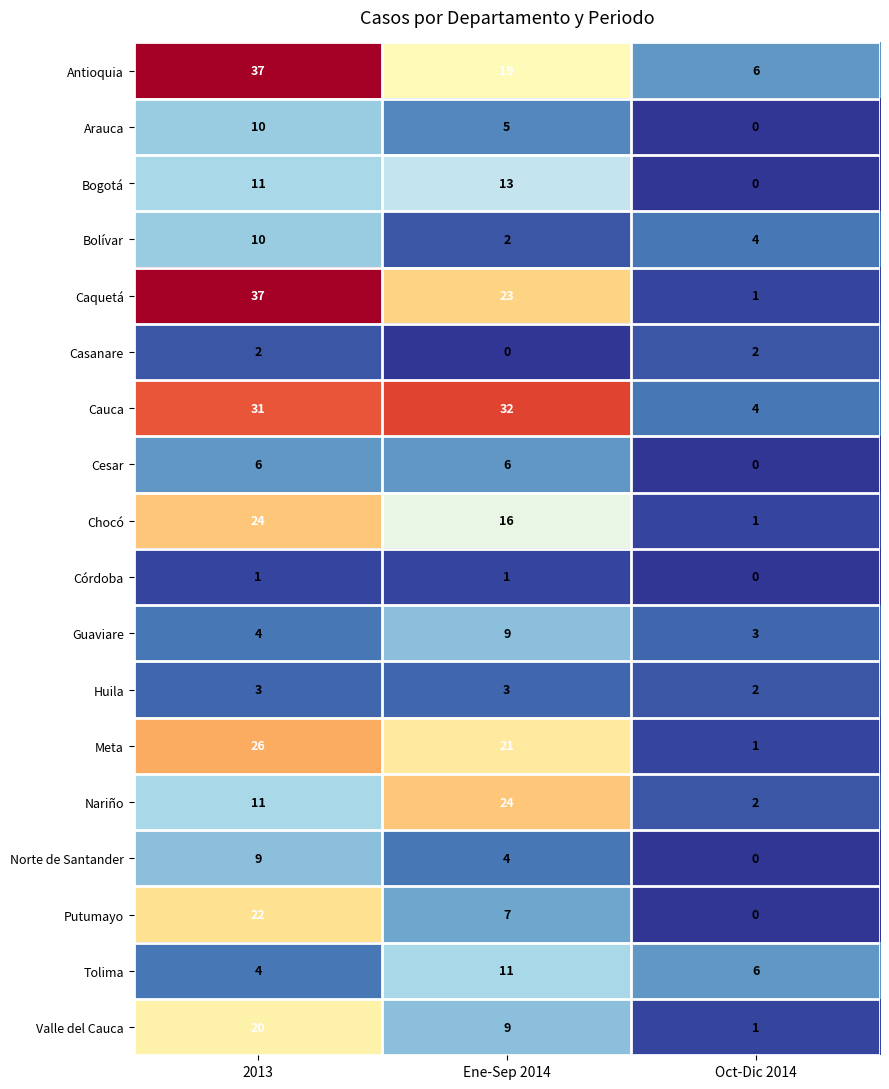

The Valle del Cauca series shows 1 at Oct-Dic 2014. True or false?

True